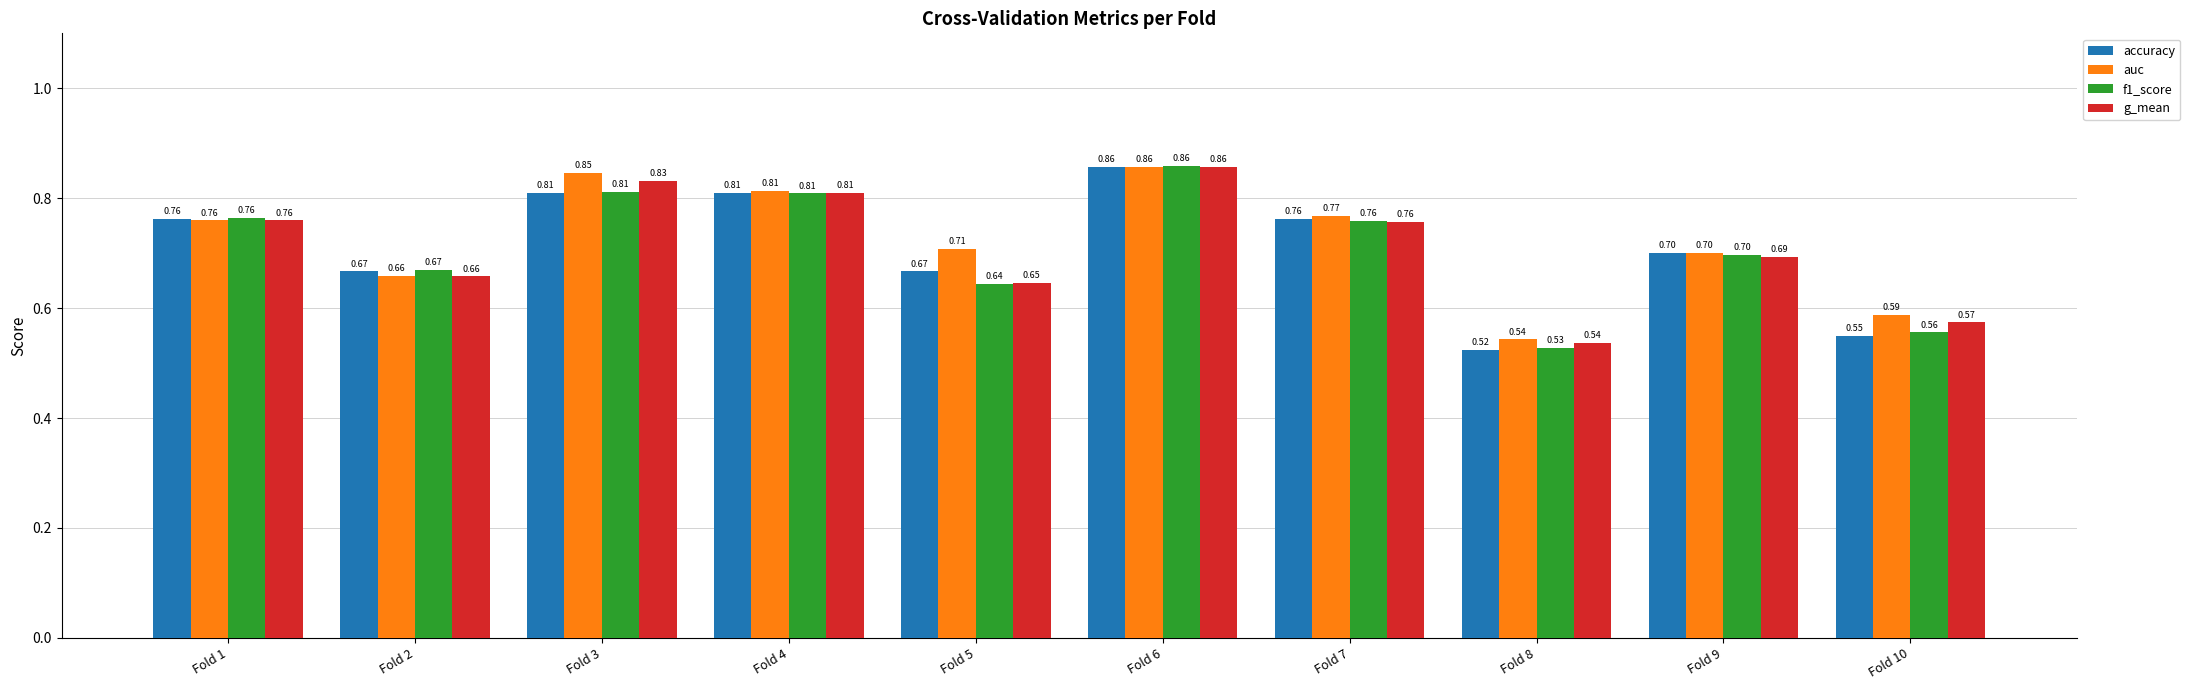

What is the sum of the accuracy values at Fold 9 and Fold 5?

1.4